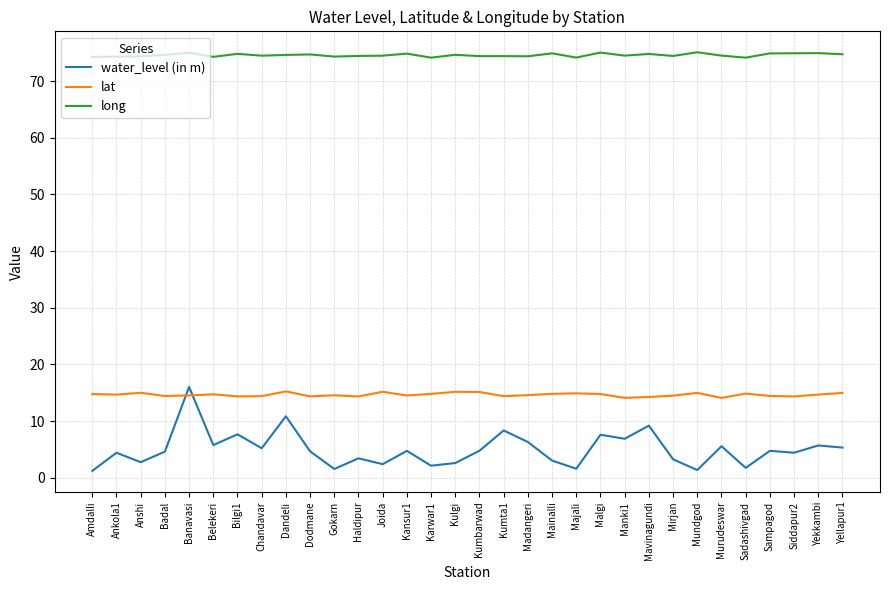

The value of long at Malgi is 75.0. True or false?

True